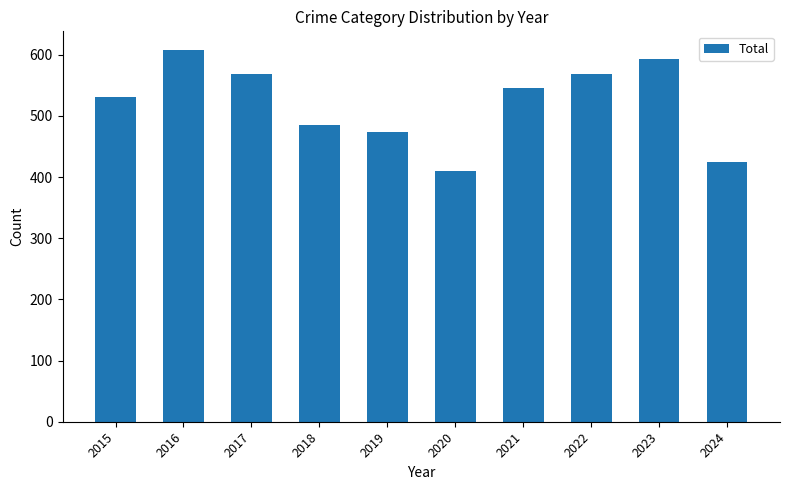

Are the bars horizontal?

No